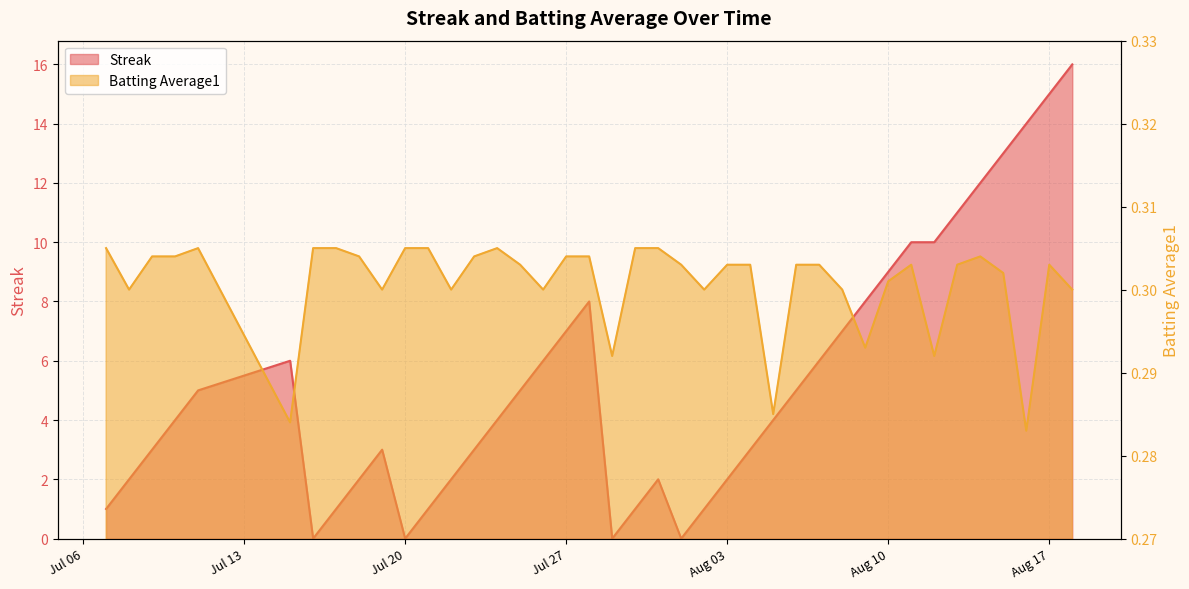

What are all the series names shown in the legend?

Streak, Batting Average1